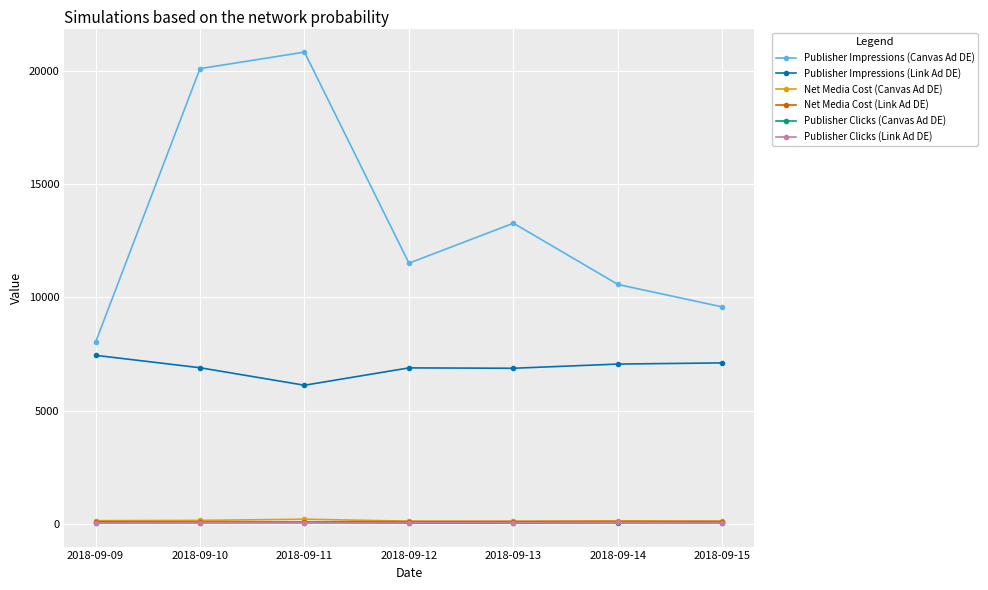

True or false: Publisher Clicks (Link Ad DE) has more than 0 interior local peaks.

True